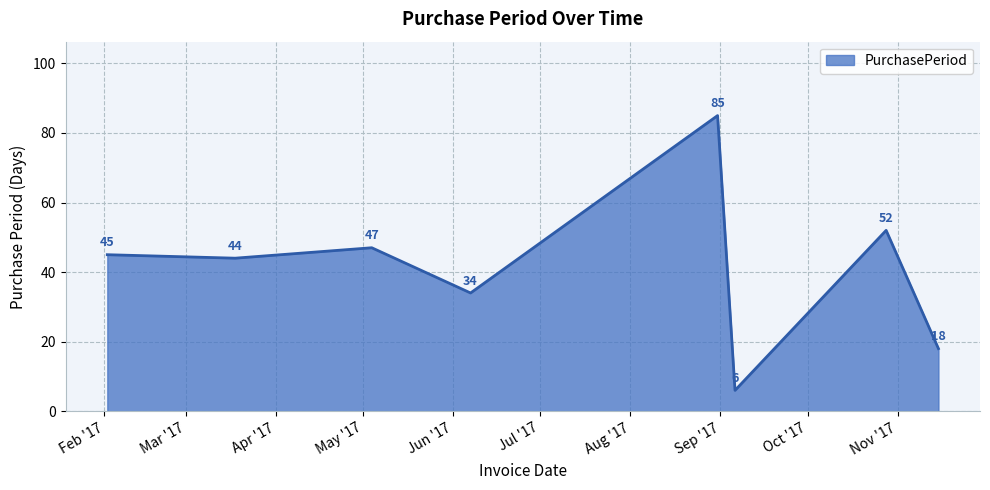

What is the difference between the second highest and second lowest values?

34